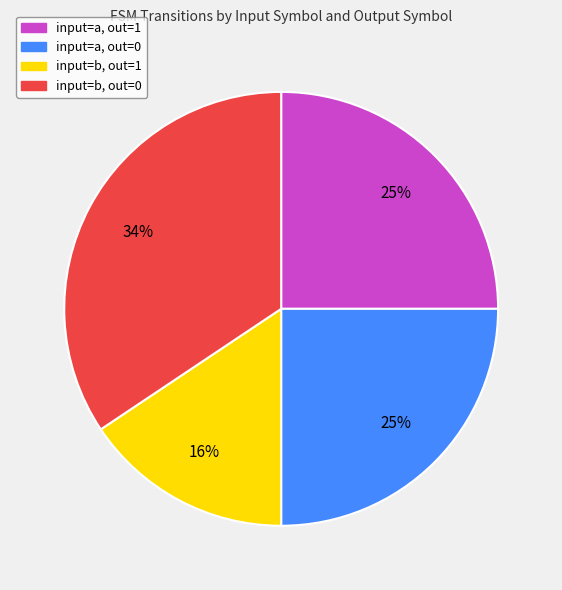

To the nearest percent, what is the average slice percentage?

25%